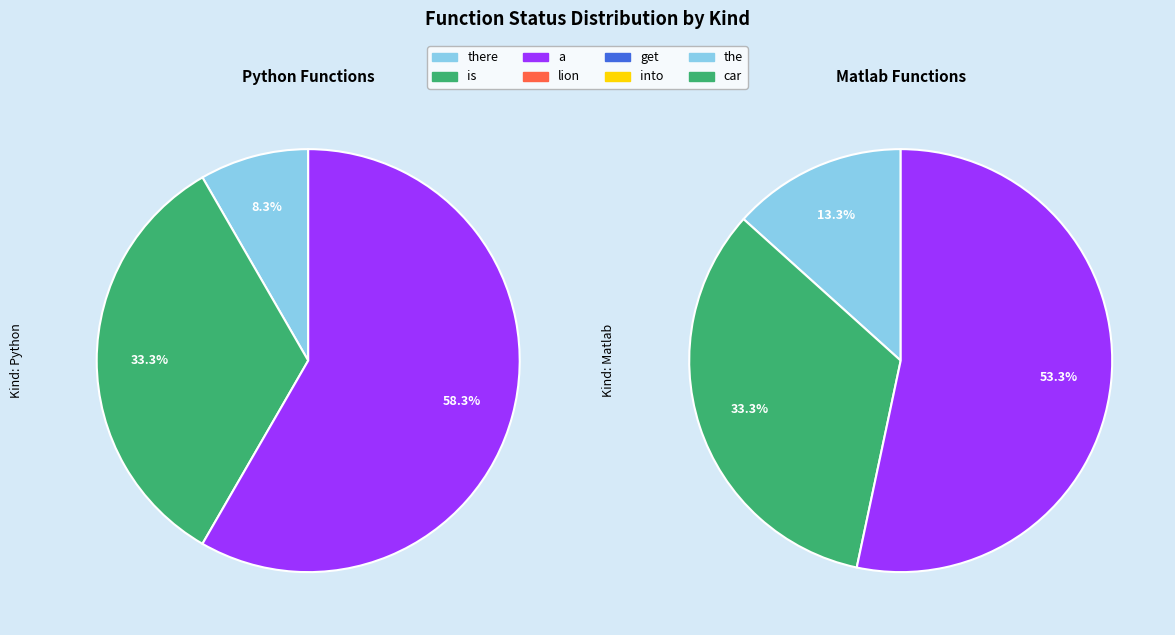

Is it true that 3 is 11% of the pie?

True